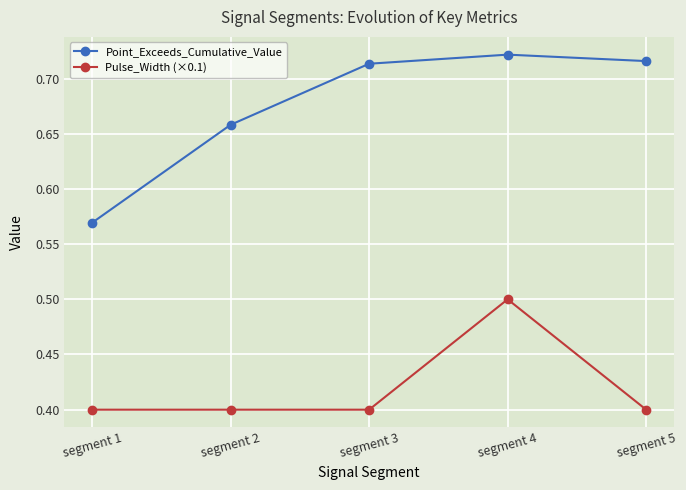

What is the value of the Pulse_Width (×0.1) point at the 2nd from the left?

0.4